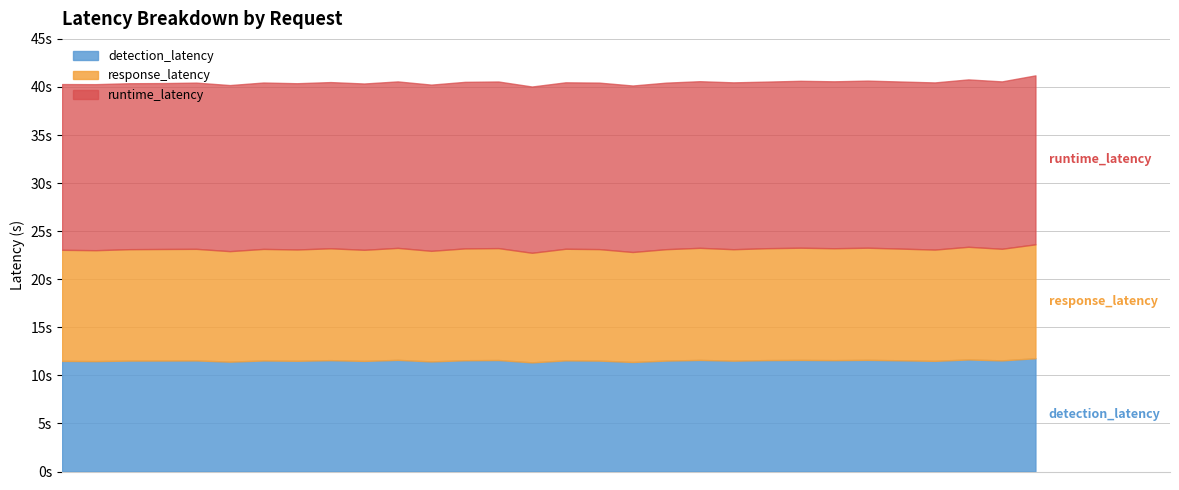

What is the greatest value displayed?

17.6